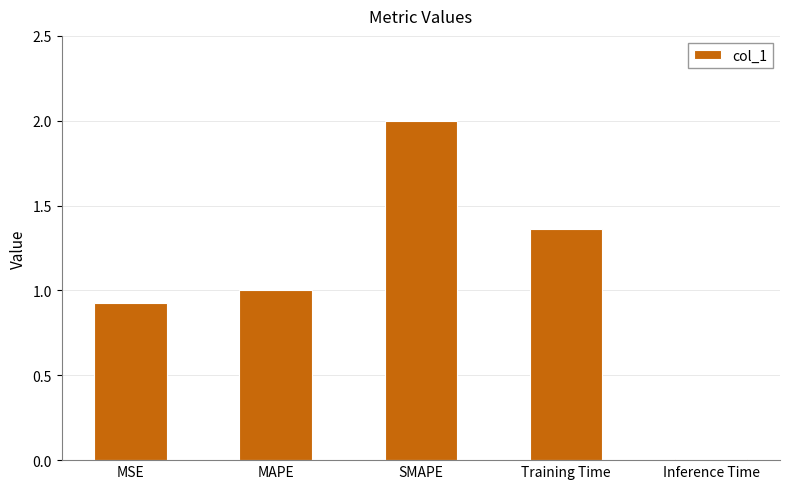

Count the number of categories in the chart.

5